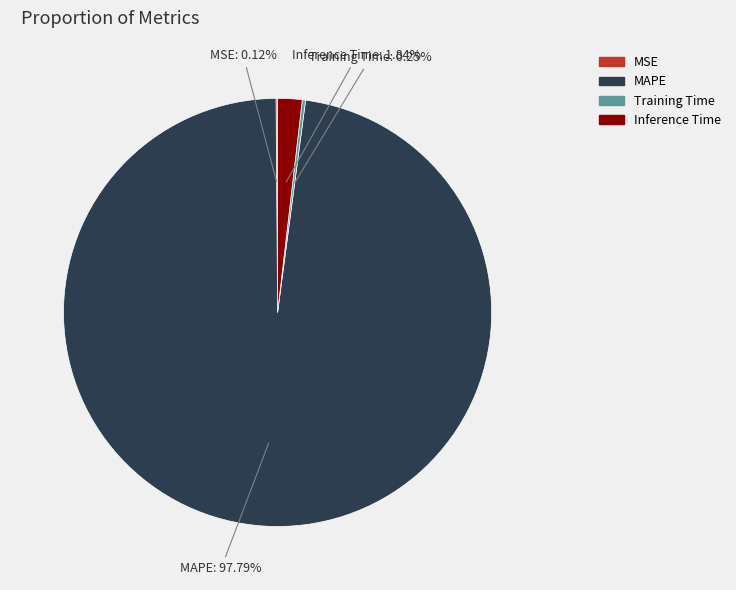

Which slice is the largest?

MAPE